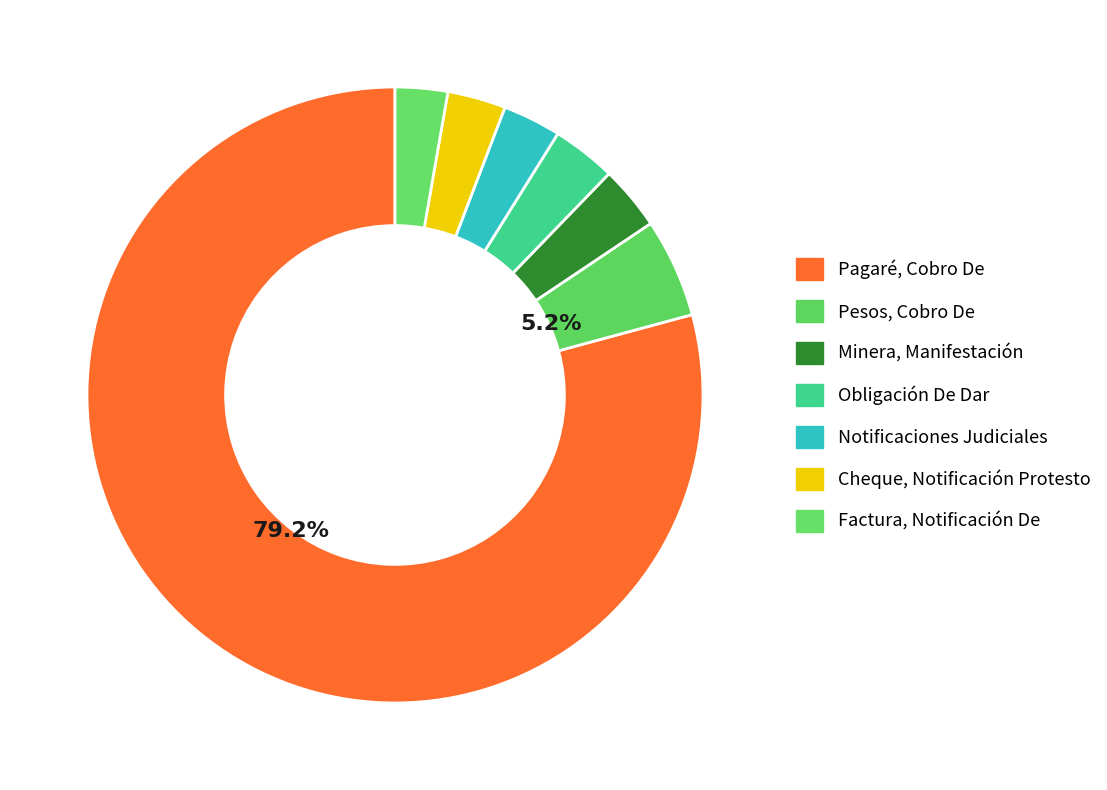

How many segments does this pie chart have?

7